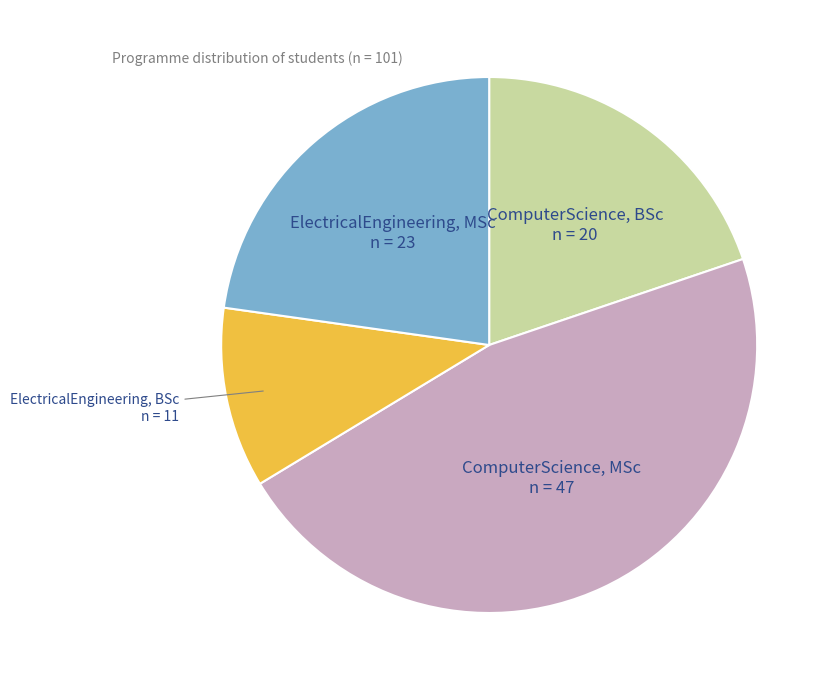

How many slices are in this pie chart?

4